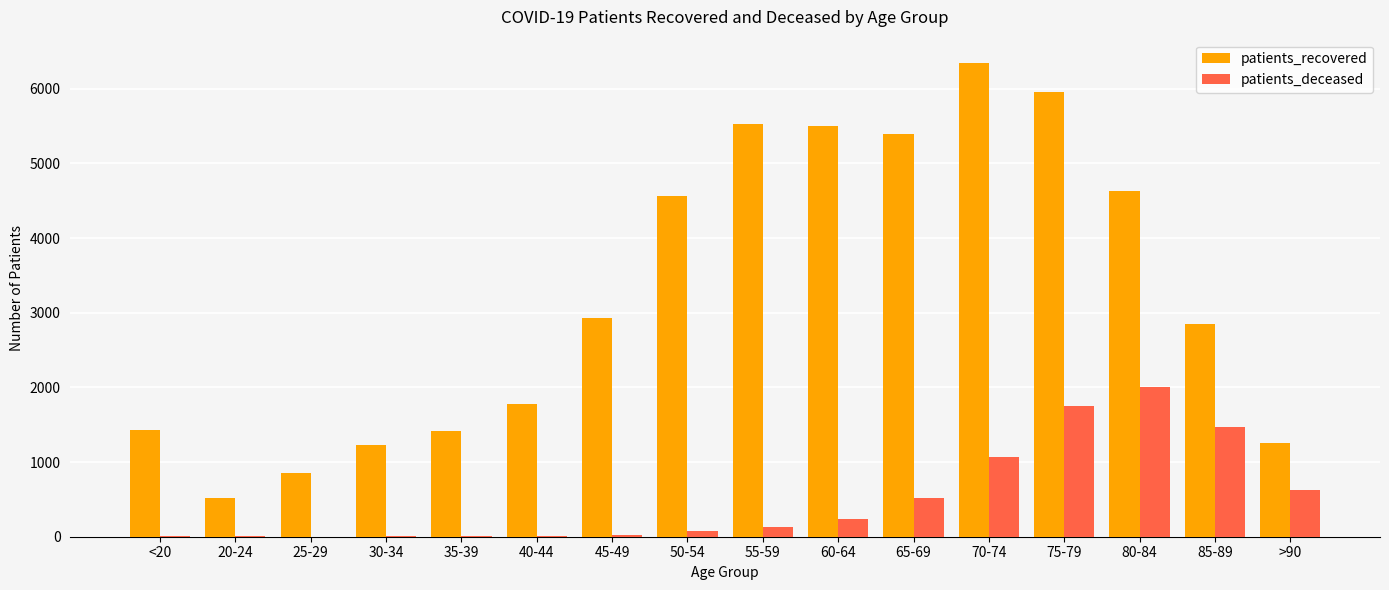

At which label is patients_deceased closest to 1003?

70-74